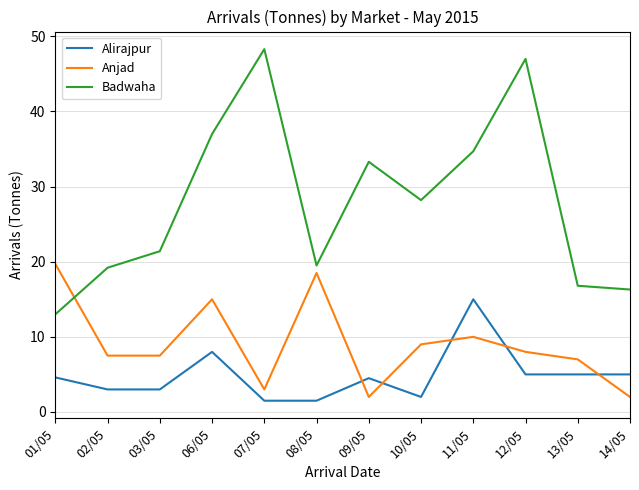

What is the total value across all series at 12/05?

60.0